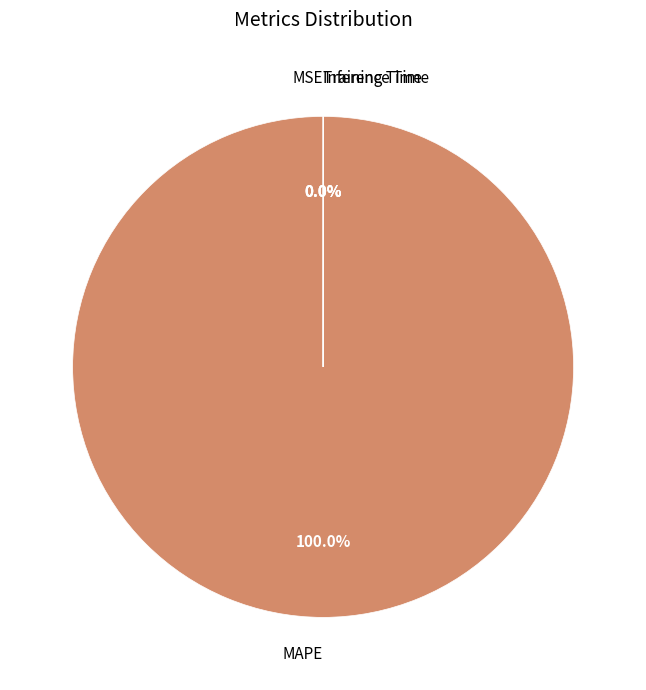

Is the sum of MSE and Inference Time greater than half?

No